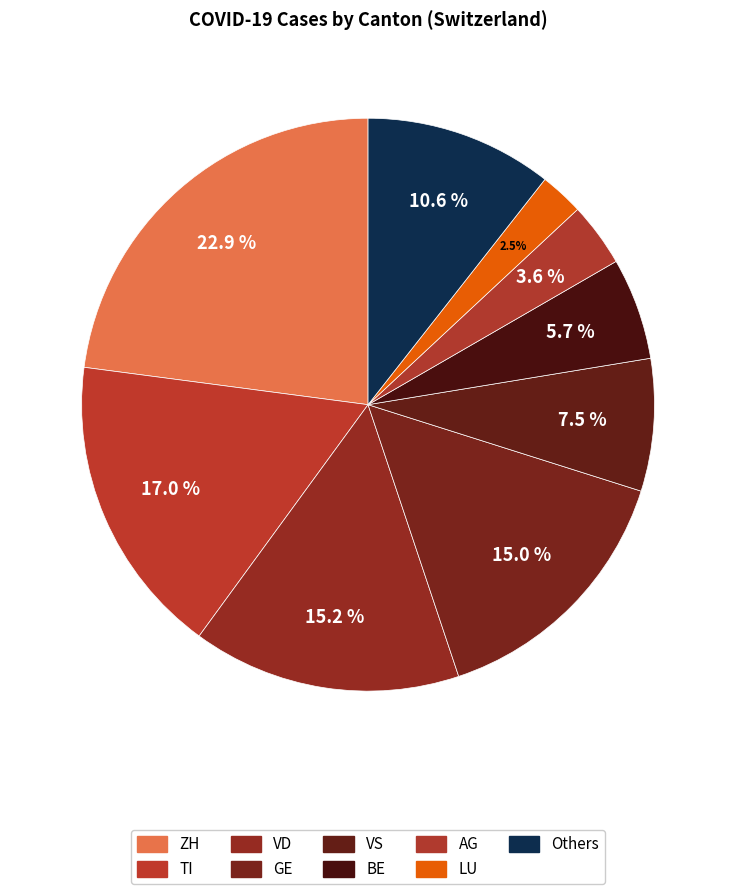

Count the number of slices in the pie.

9